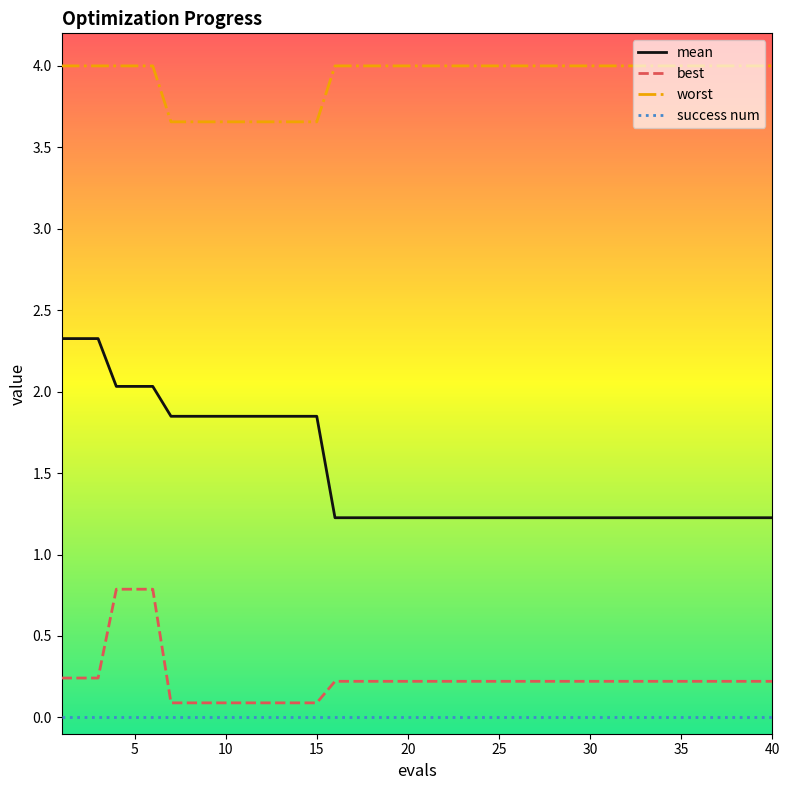

List the series in order of their peak value, highest first.

worst, mean, best, success num